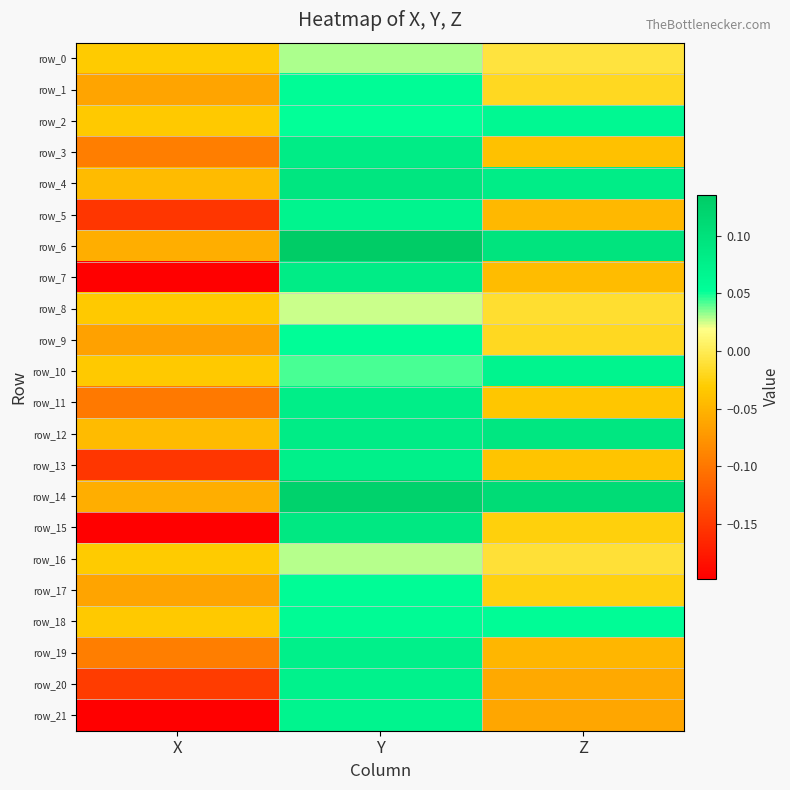

How many data points in row_11 are above 0?

1